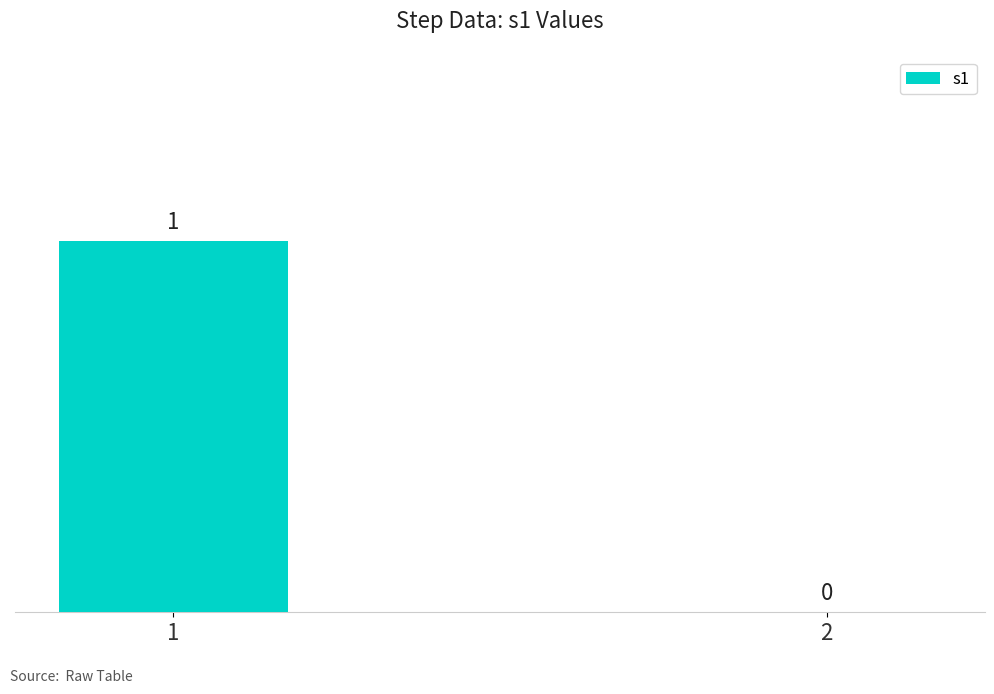

The value at 2 is -1. True or false?

False